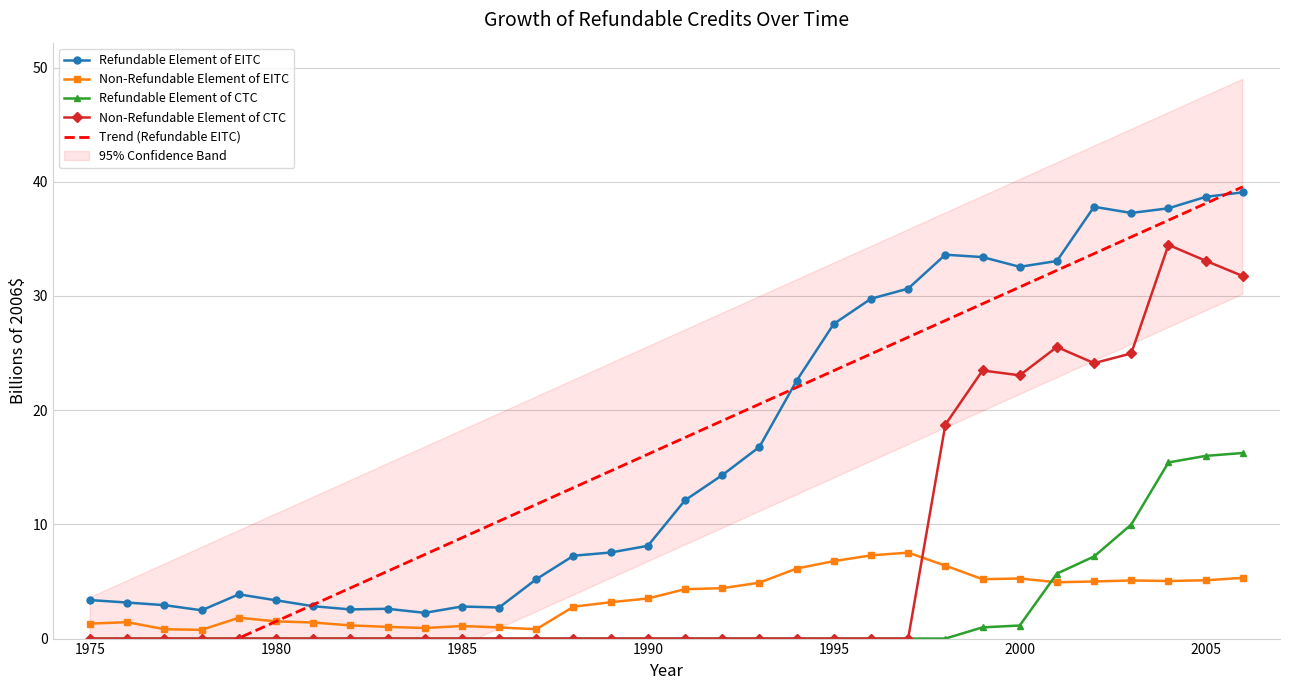

True or false: Refundable Element of EITC and Refundable Element of CTC cross at least once.

False